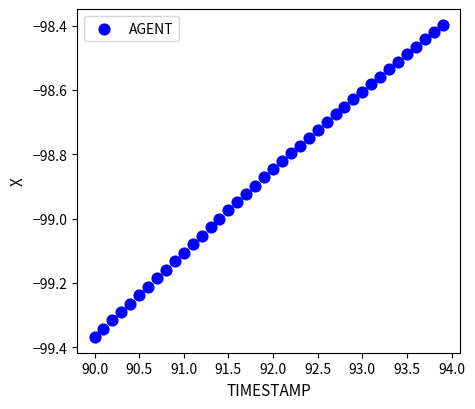

What is the range of Y values (max minus min)?

1.0